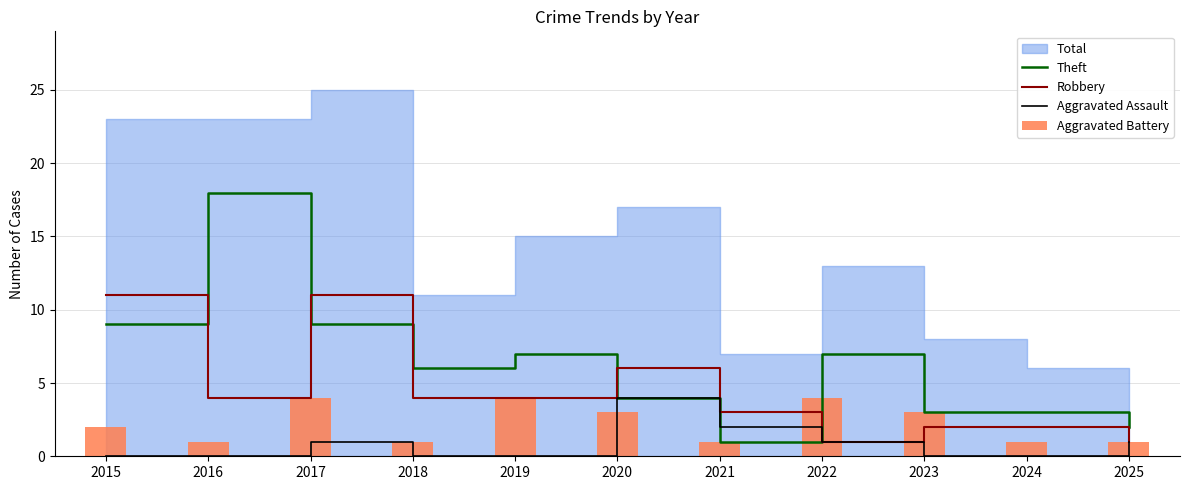

At how many categories does at least one series exceed 5?

7